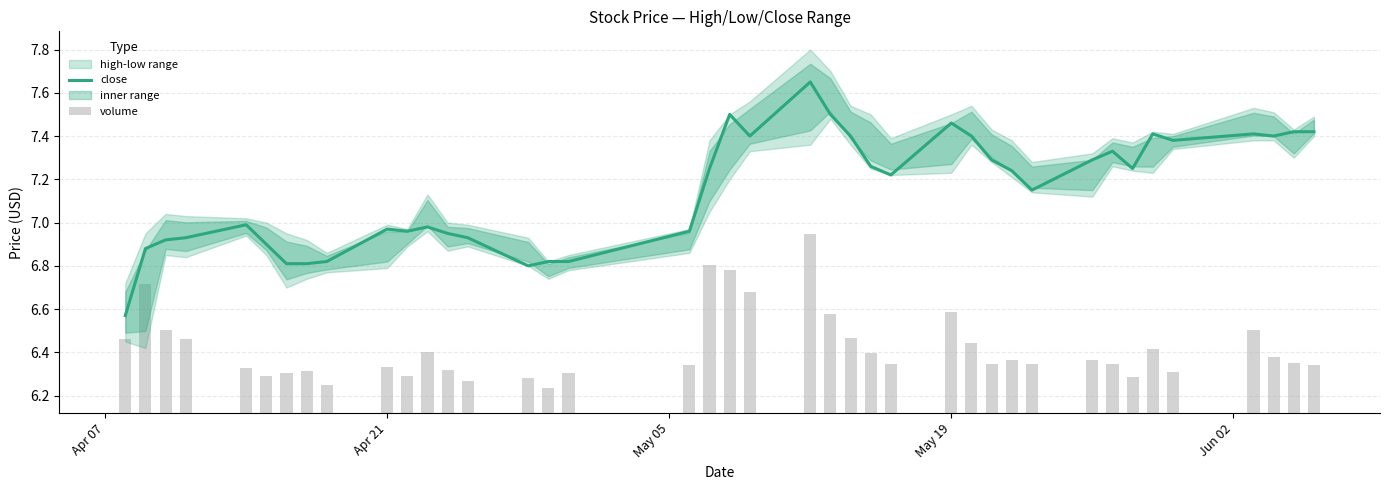

Which series has the largest total across all categories?

close